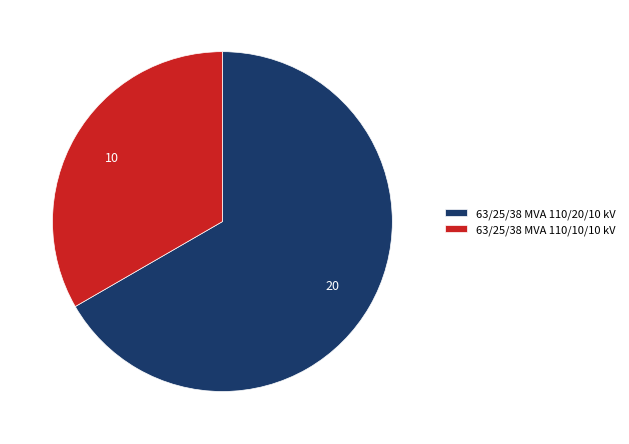

True or false: 63/25/38 MVA 110/10/10 kV accounts for 42% of the total.

False